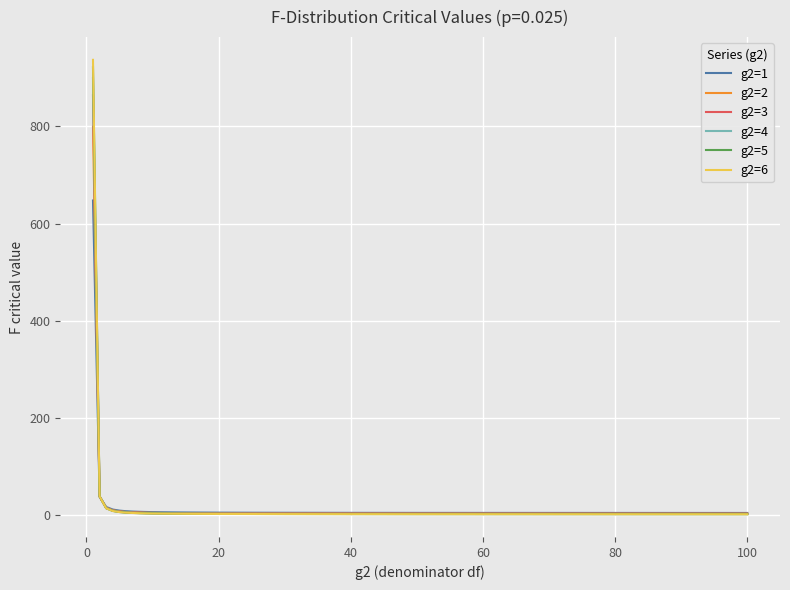

Which series has the largest range (max minus min)?

g2=6